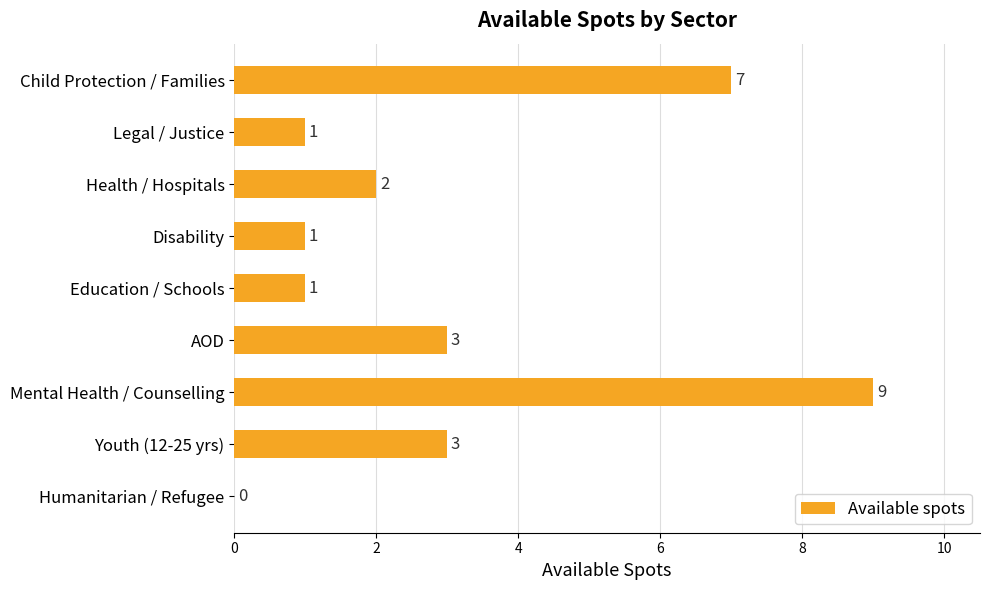

Reading top to bottom, what are all the values shown in this chart?

Child Protection / Families=7	Legal / Justice=1	Health / Hospitals=2	Disability=1	Education / Schools=1	AOD=3	Mental Health / Counselling=9	Youth (12-25 yrs)=3	Humanitarian / Refugee=0